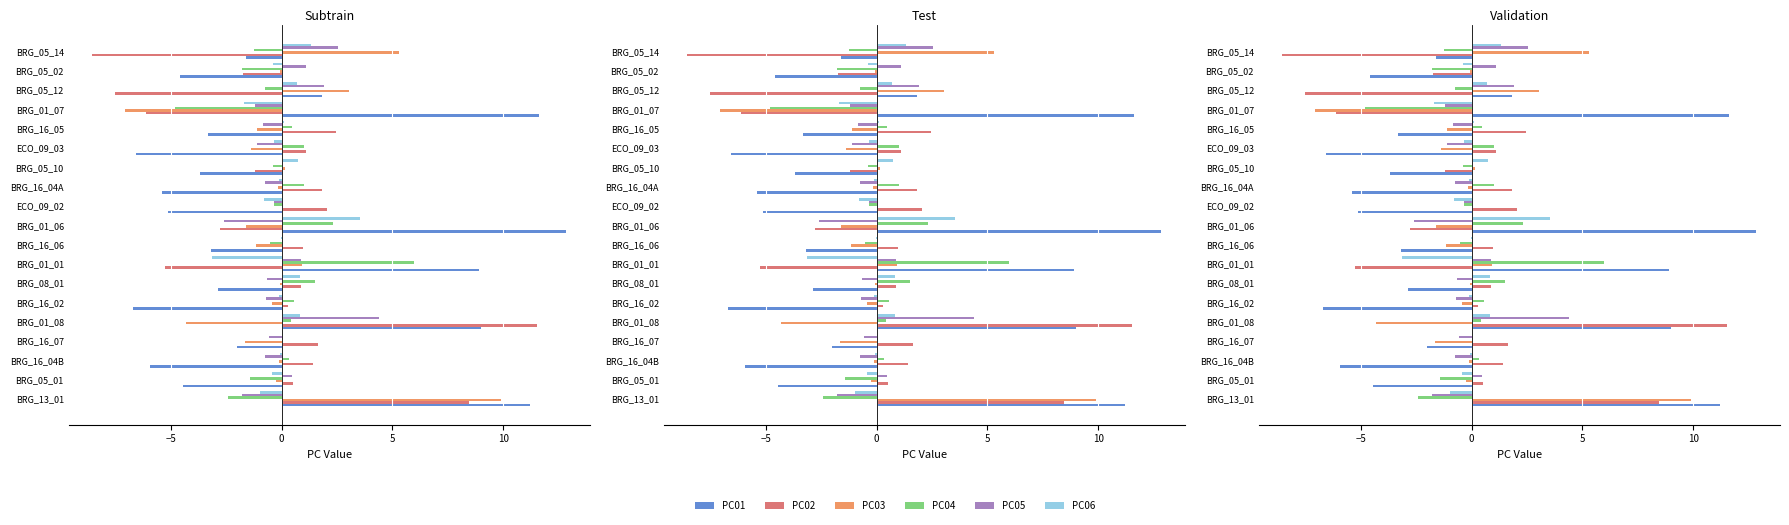

What is the highest value of the PC05 series?

4.4